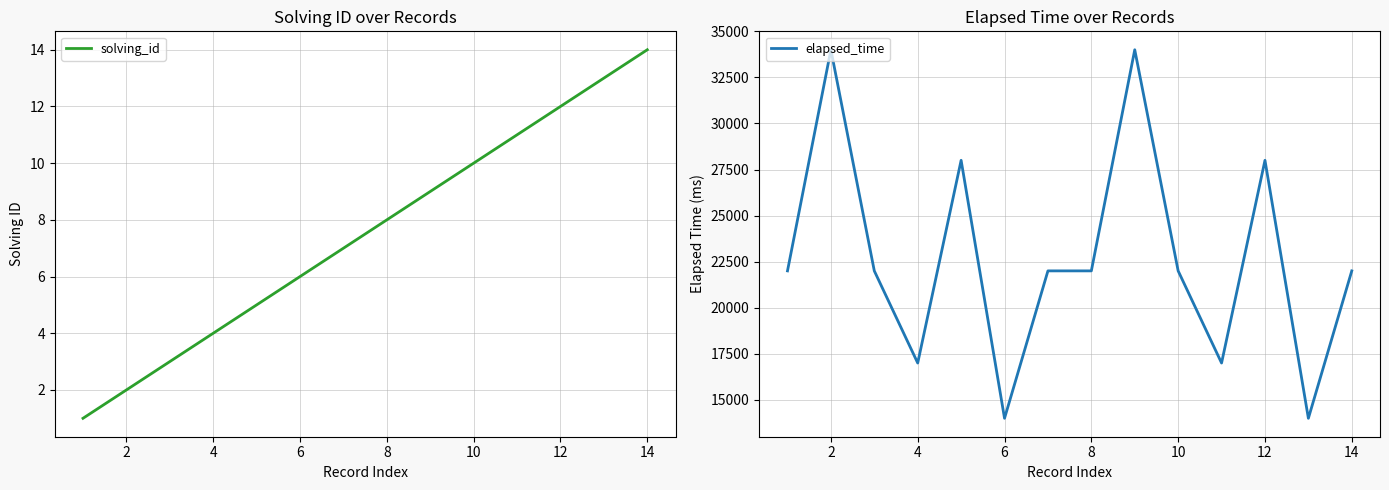

The value of elapsed_time at 14 is 10592. True or false?

False